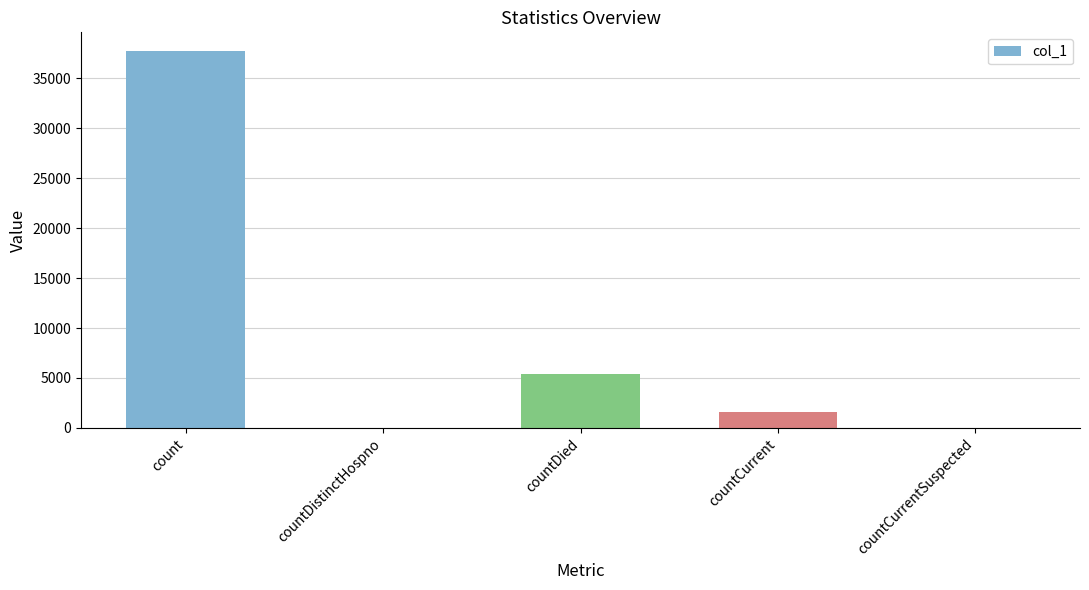

What is the change in value from count to countDied?

-32262